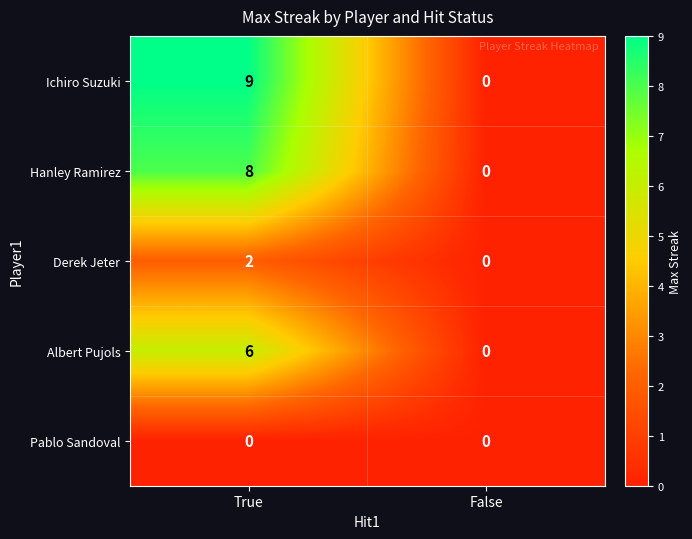

List the labels in order of Hanley Ramirez value, largest first.

True, False